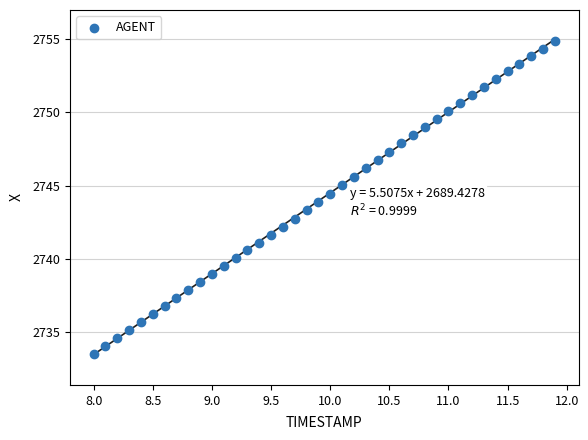

What is the range of X values (max minus min)?

3.9